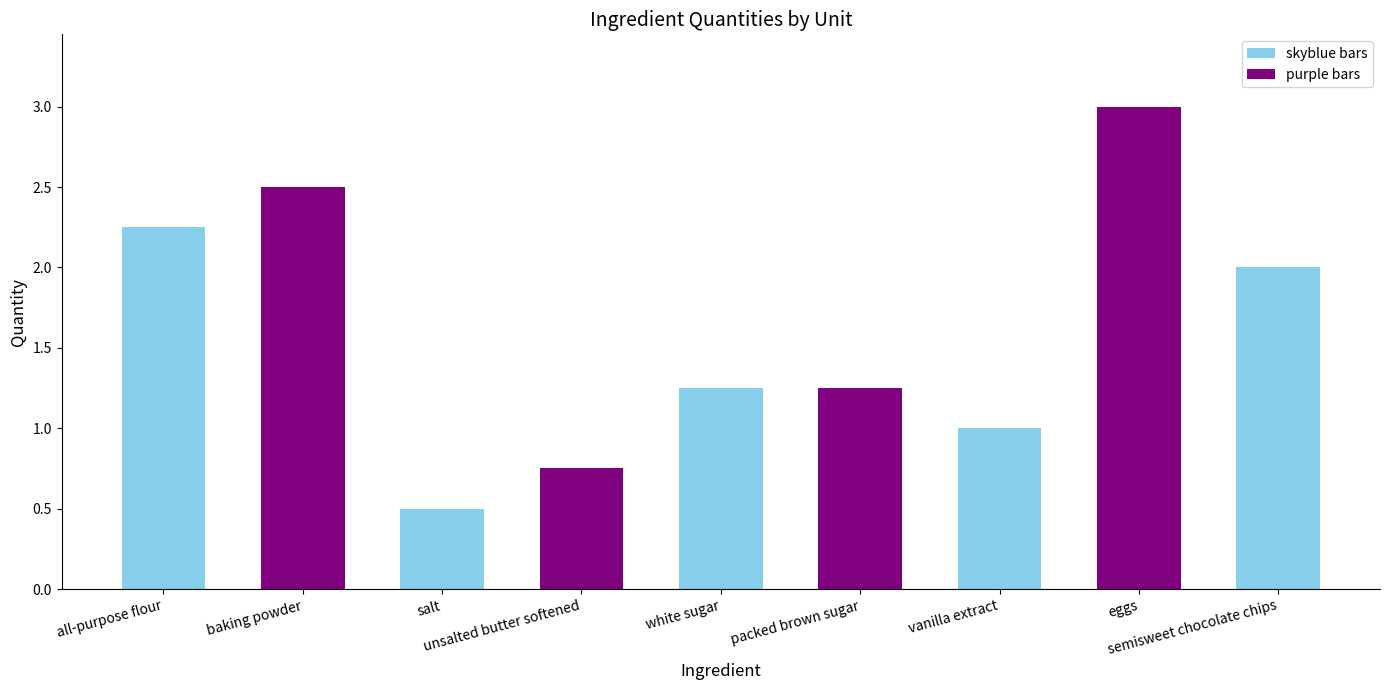

What is the minimum value shown in the chart?

0.5